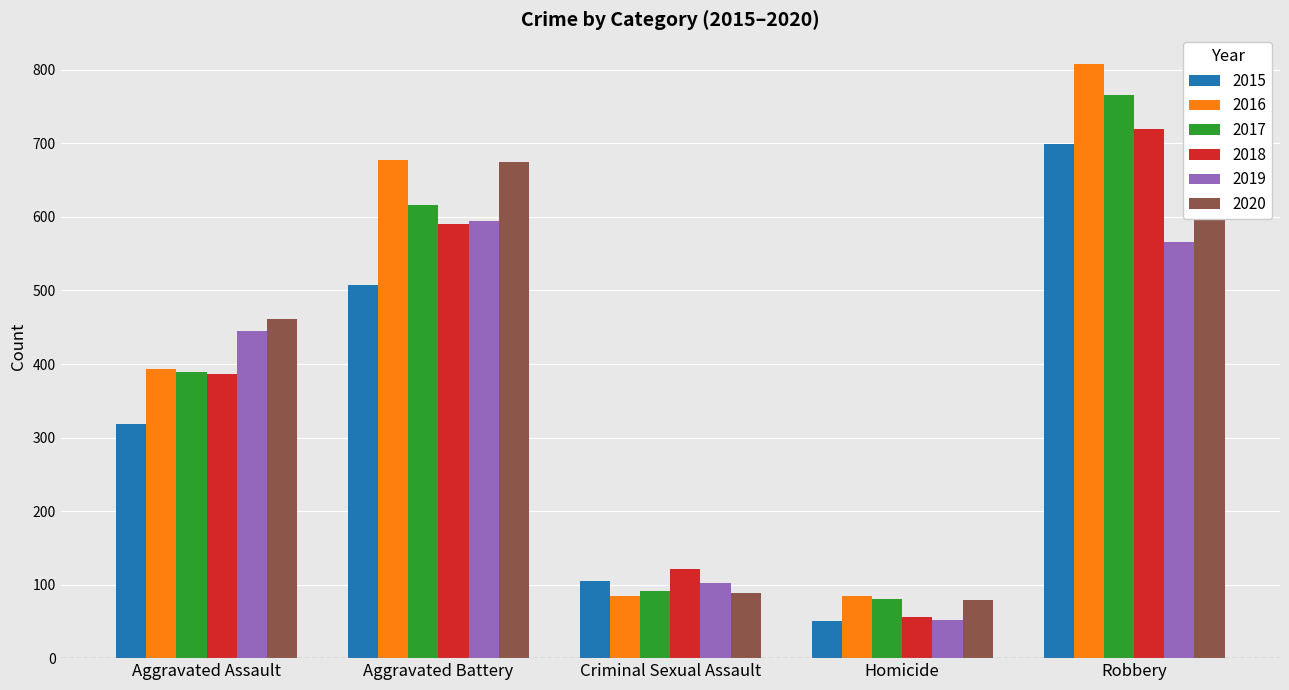

Count the number of categories in the chart.

5